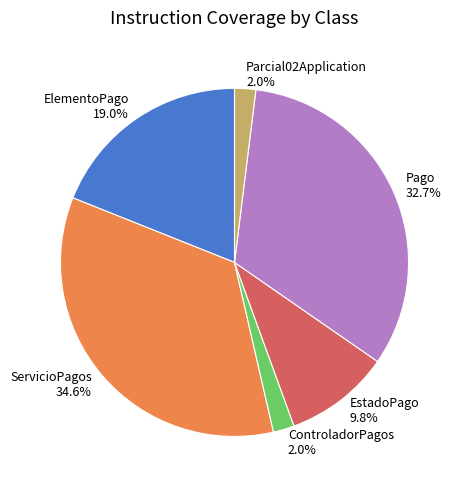

To the nearest percent, what is the difference between the Pago and EstadoPago slice percentages?

23%